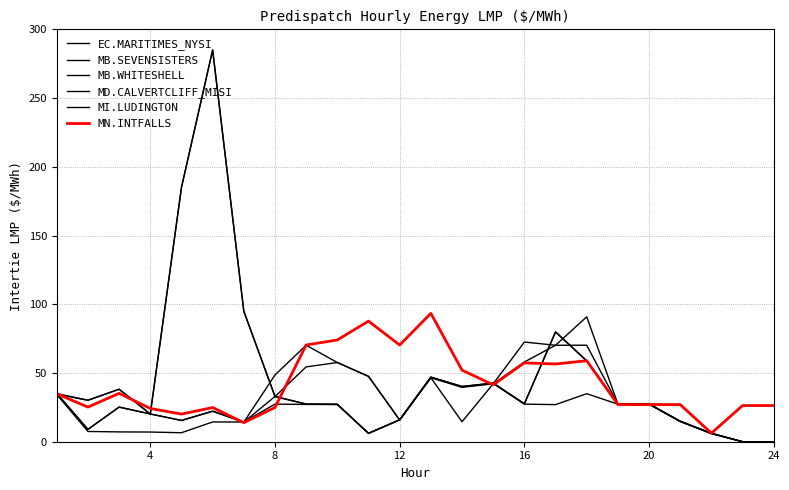

What is the difference between the maximum and minimum values in the MI.LUDINGTON series?

285.0